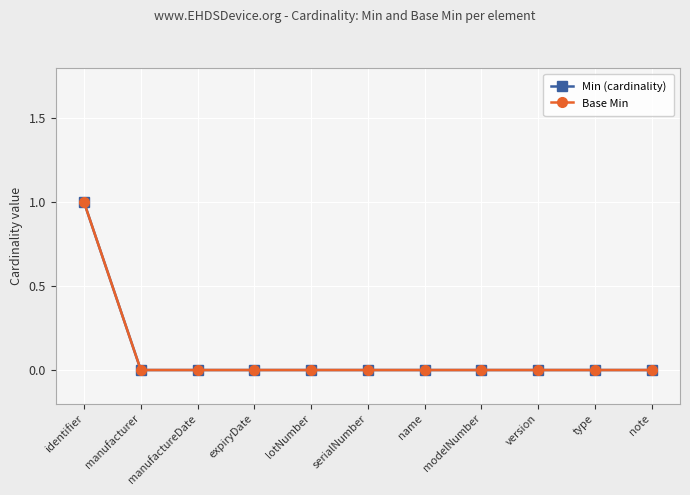

Count the number of categories in the chart.

11